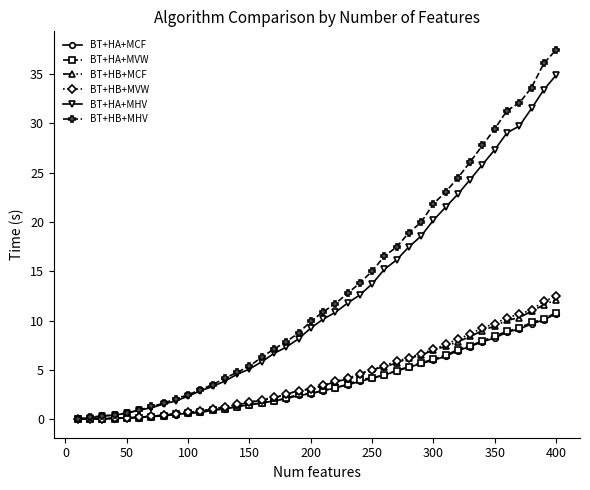

Which series has the widest spread of values?

BT+HB+MHV